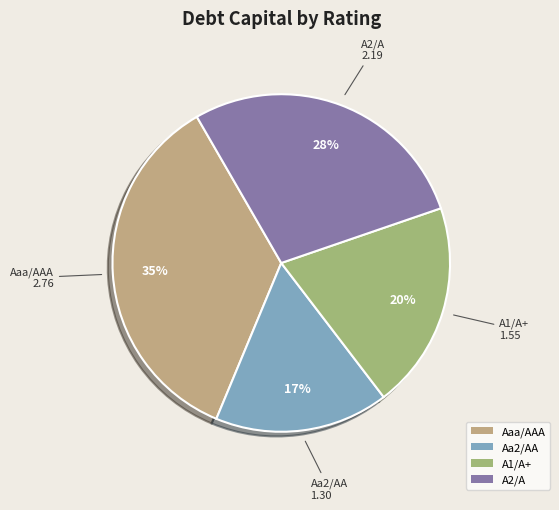

To the nearest percent, what percentage of the pie is A1/A+?

20%